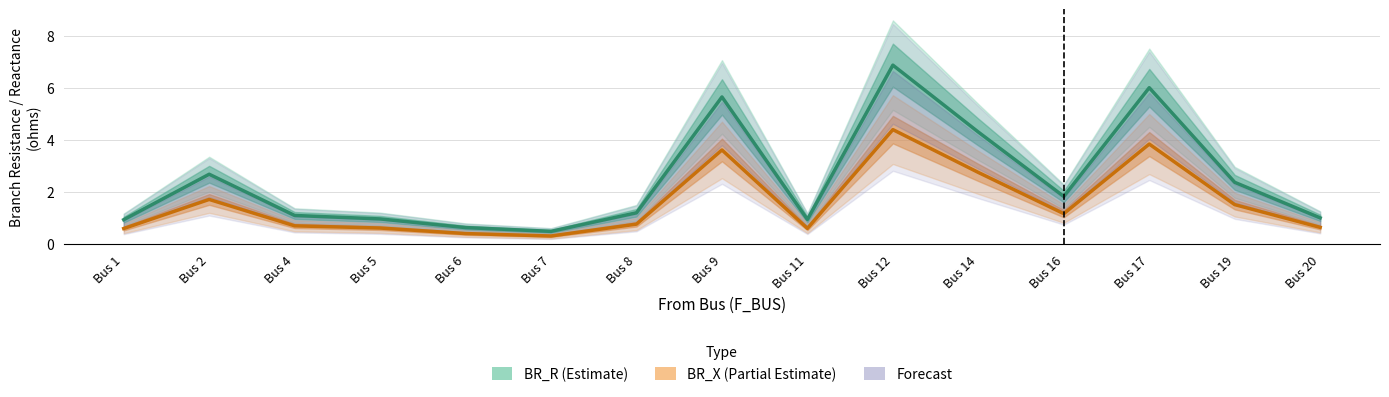

What is the difference between the BR_R values at Bus 12 and Bus 7?

6.4